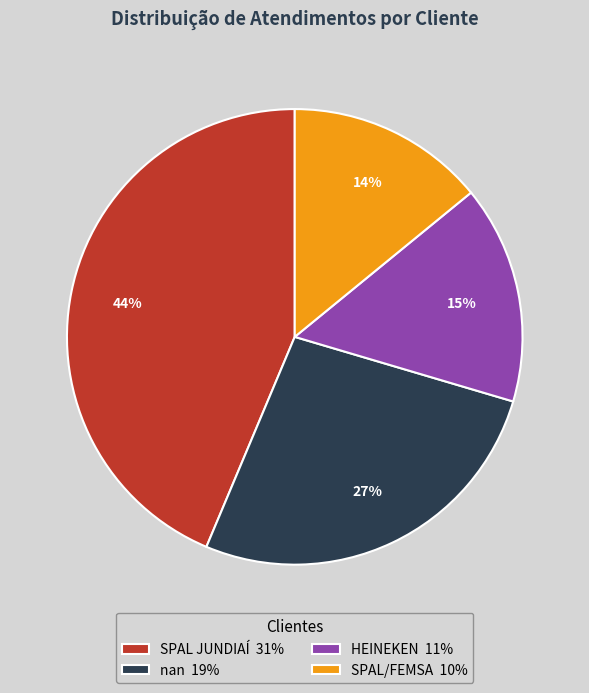

What is the ratio of the value at SPAL/FEMSA 10% to the value at SPAL JUNDIAÍ 31%?

0.3